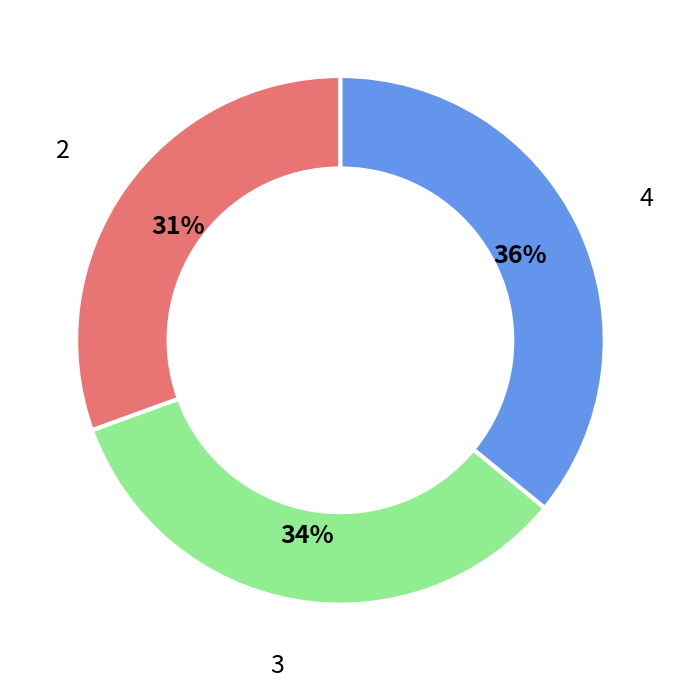

Combined, do 4 and 3 account for over 50%?

Yes